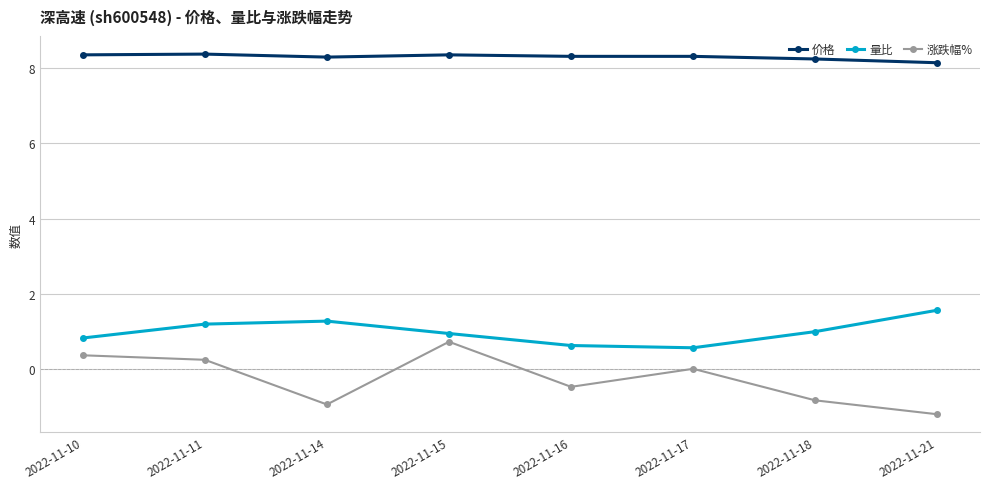

List the series in order of their peak value, highest first.

价格, 量比, 涨跌幅%